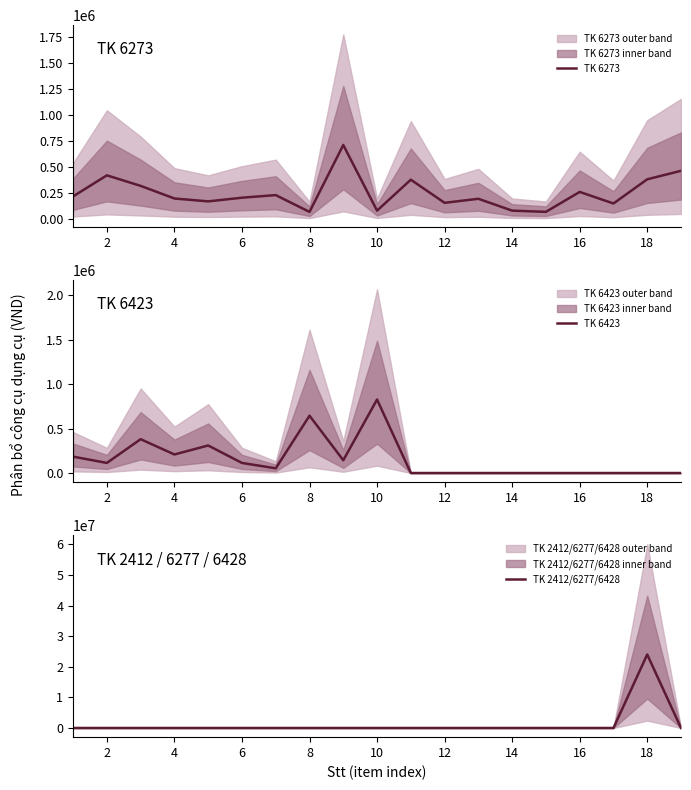

What is the sum of all TK 6273 values?

4695428